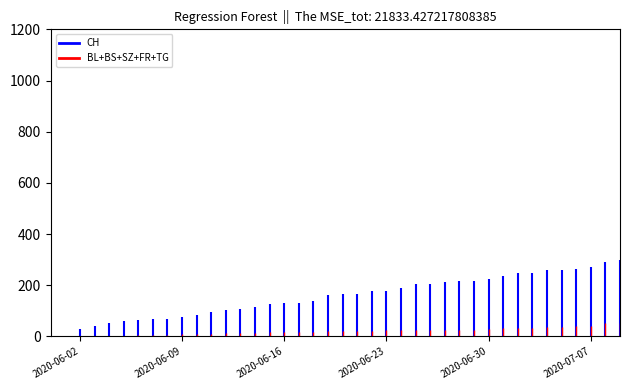

List the labels in order of BL value, smallest first.

2020-05-31, 2020-06-01, 2020-06-02, 2020-06-03, 2020-06-04, 2020-06-05, 2020-06-06, 2020-06-07, 2020-06-08, 2020-06-09, 2020-06-10, 2020-06-11, 2020-06-12, 2020-06-13, 2020-06-14, 2020-06-15, 2020-06-16, 2020-06-17, 2020-06-18, 2020-06-19, 2020-06-20, 2020-06-21, 2020-06-22, 2020-06-23, 2020-06-24, 2020-06-25, 2020-06-26, 2020-06-27, 2020-06-28, 2020-06-29, 2020-06-30, 2020-07-01, 2020-07-02, 2020-07-03, 2020-07-04, 2020-07-05, 2020-07-06, 2020-07-07, 2020-07-08, 2020-07-09